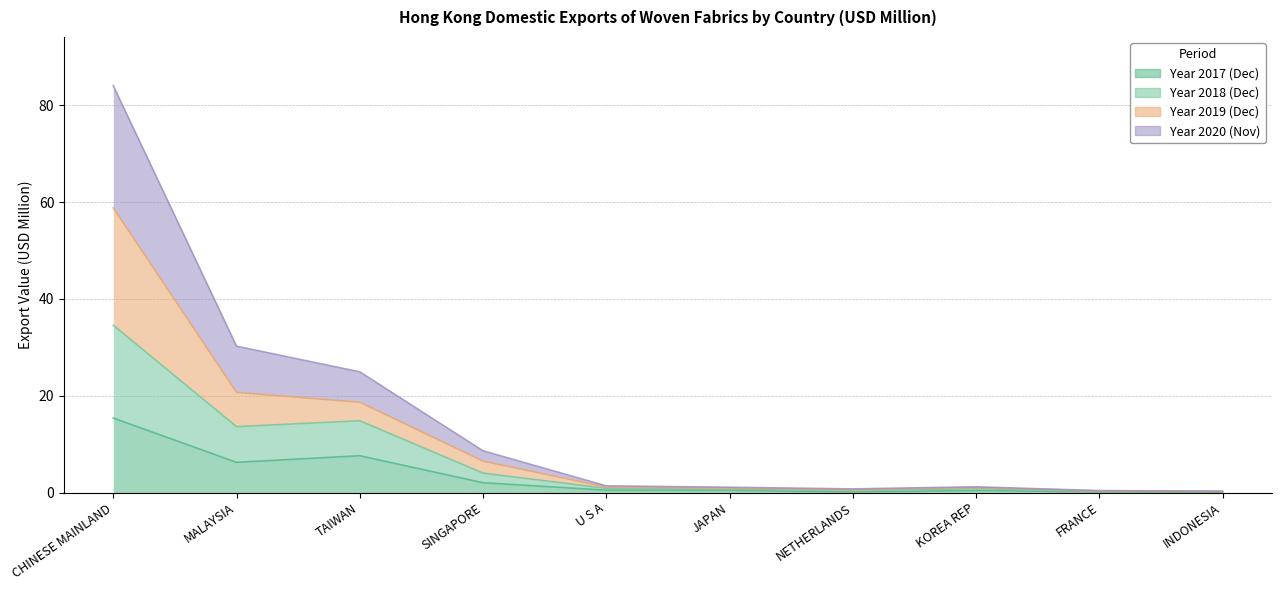

True or false: 201812 and 201712 cross at least once.

False